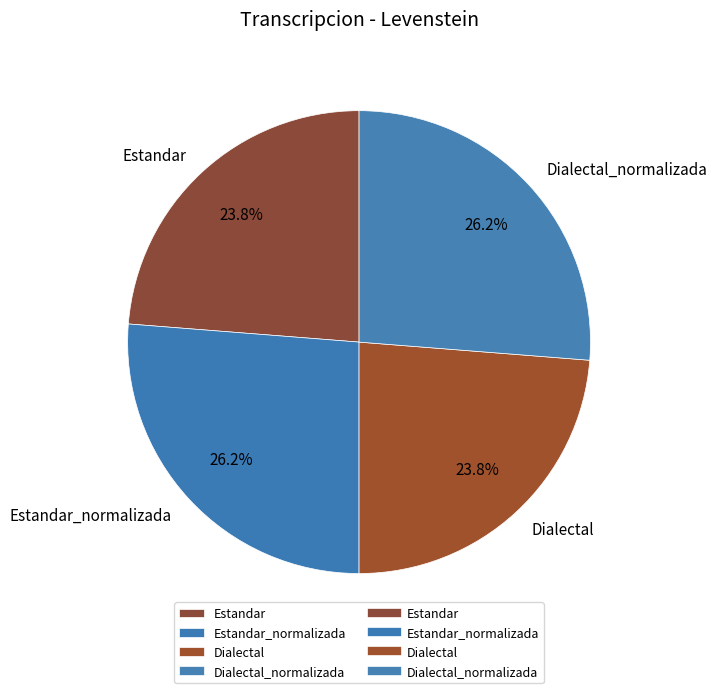

What is the ratio of the value at Dialectal to the value at Dialectal_normalizada?

0.9